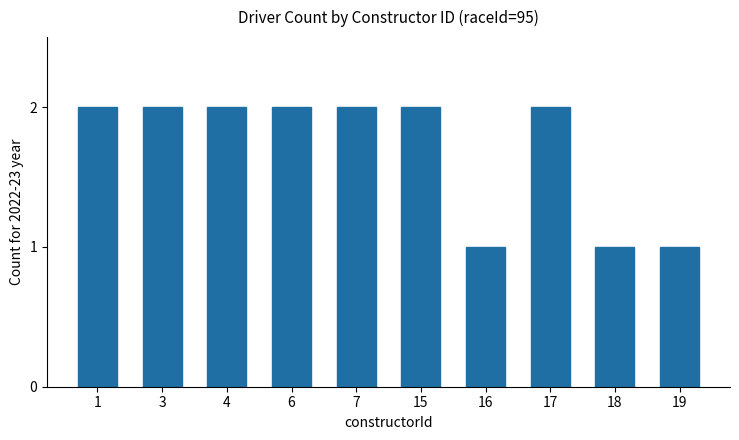

How many series are shown in this chart?

1